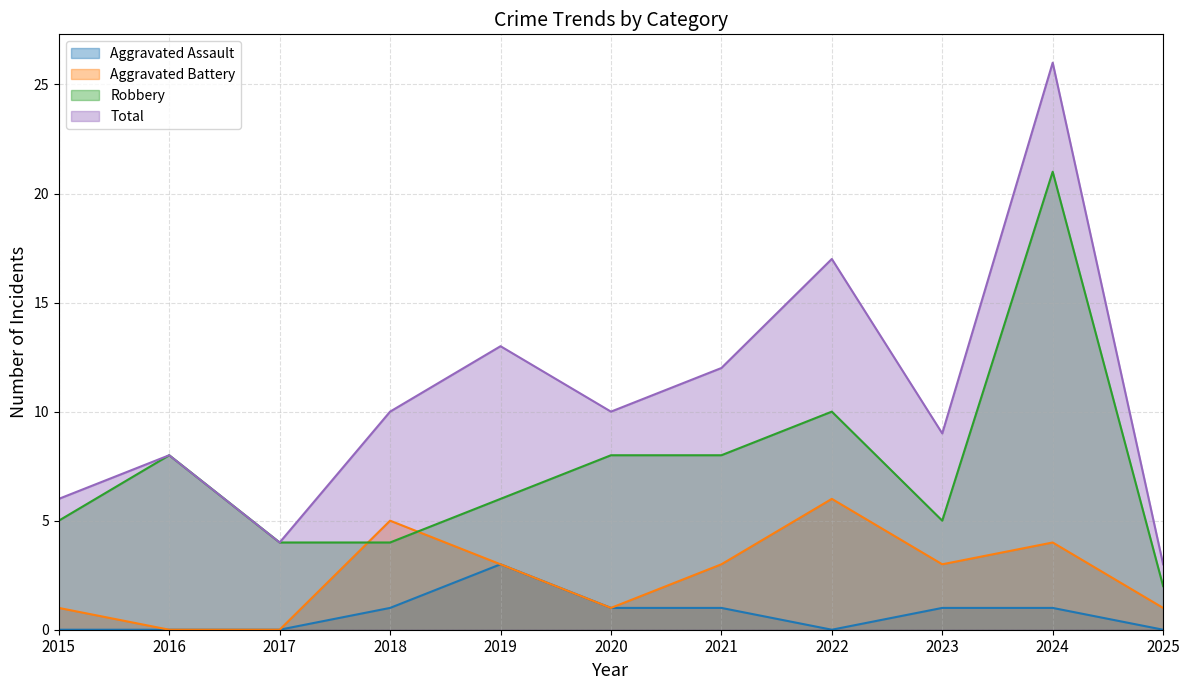

How many lines are shown in the chart?

4